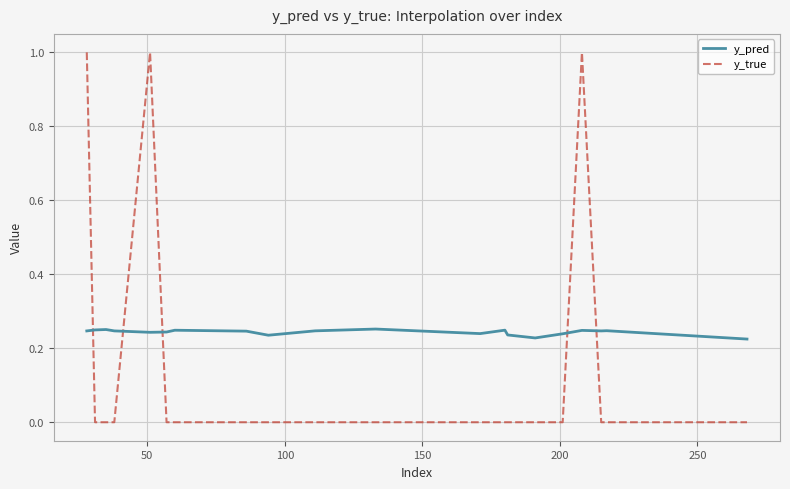

Which series ends up on top after the final intersection of y_true and y_pred?

y_pred